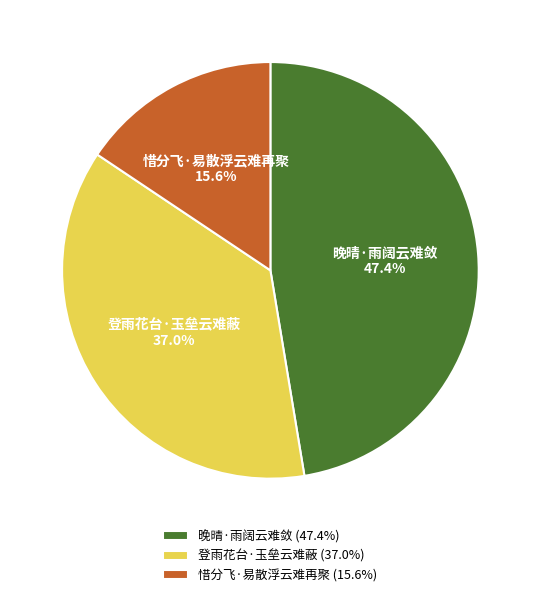

Count the number of slices in the pie.

3